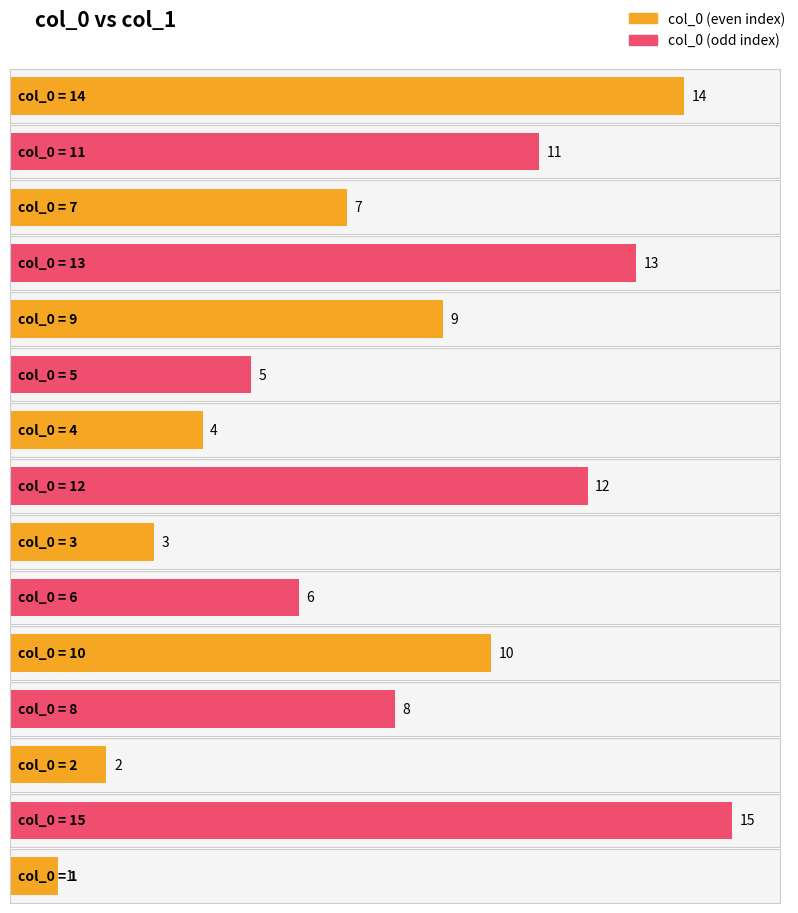

Where does the data first go above 8?

3